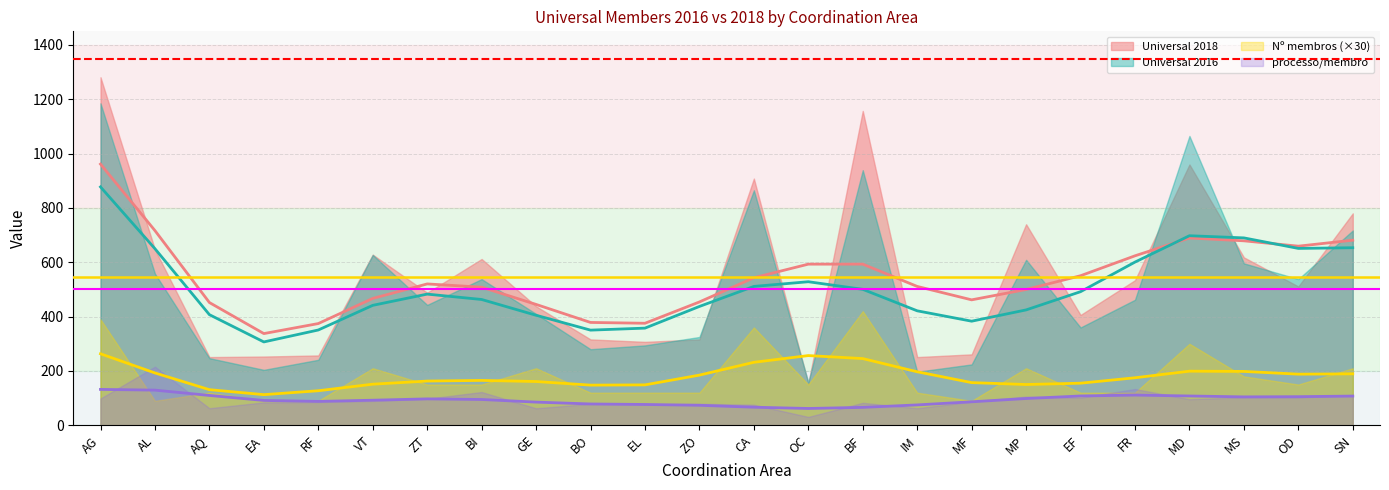

Does the chart display data point markers on the line(s)?

No